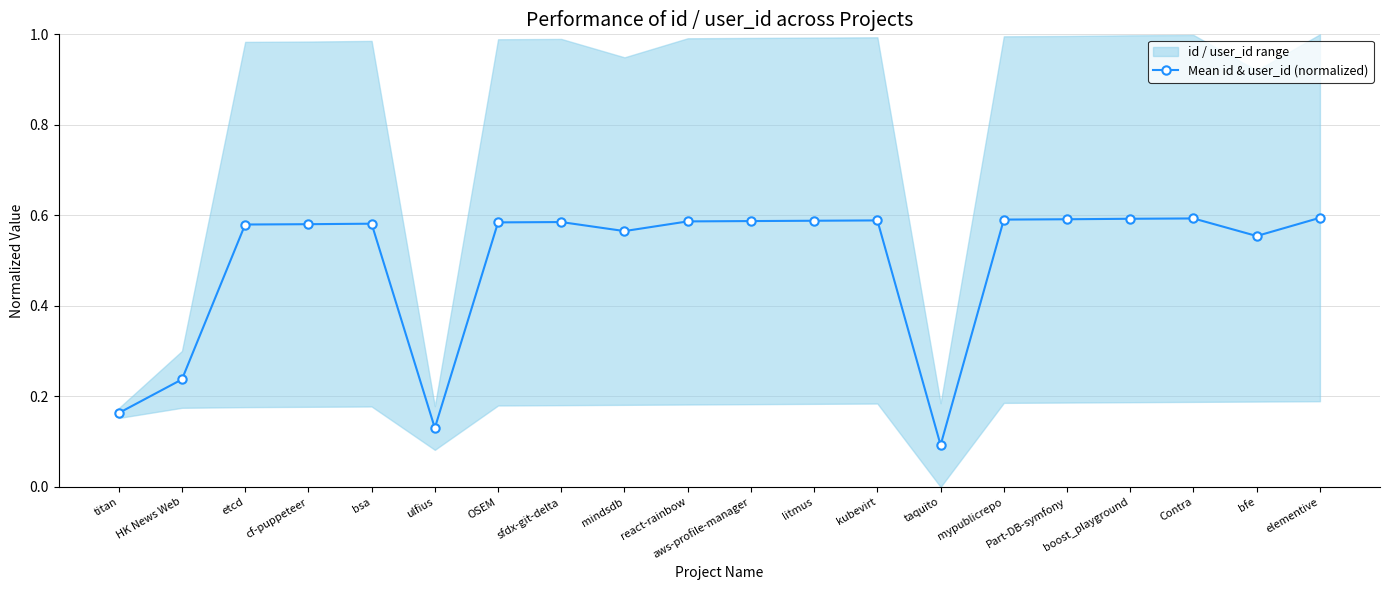

What value does the data have at litmus?

0.6